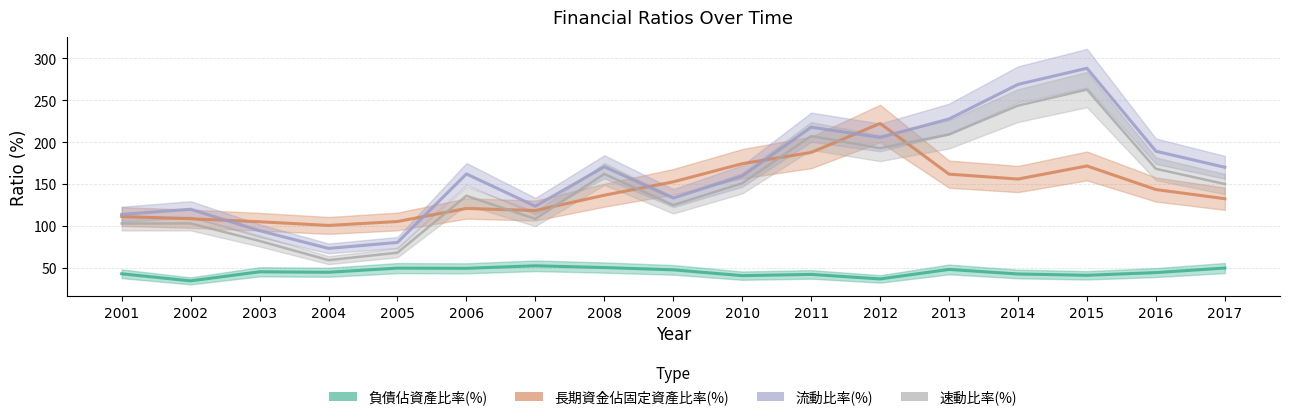

True or false: 長期資金佔固定資產比率(%) and 負債佔資產比率(%) cross at least once.

False